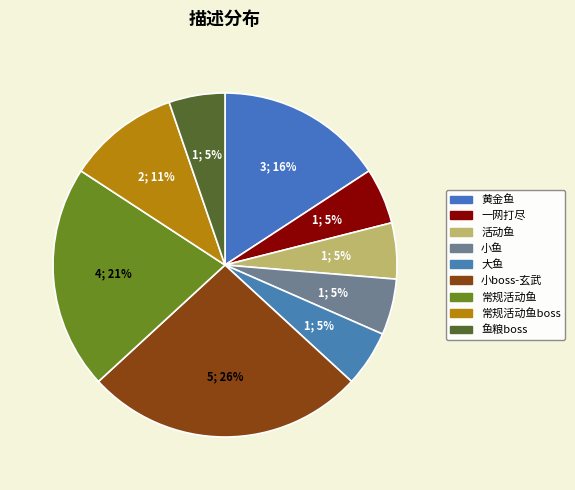

The 常规活动鱼 slice represents 14% of the pie. True or false?

False